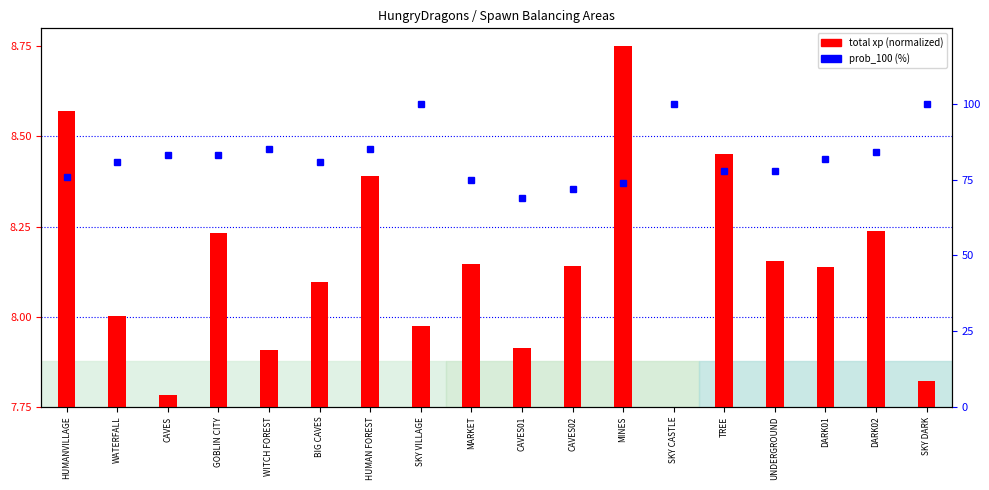

Rank the series by their maximum value, from lowest to highest.

total xp, prob_100 (%)